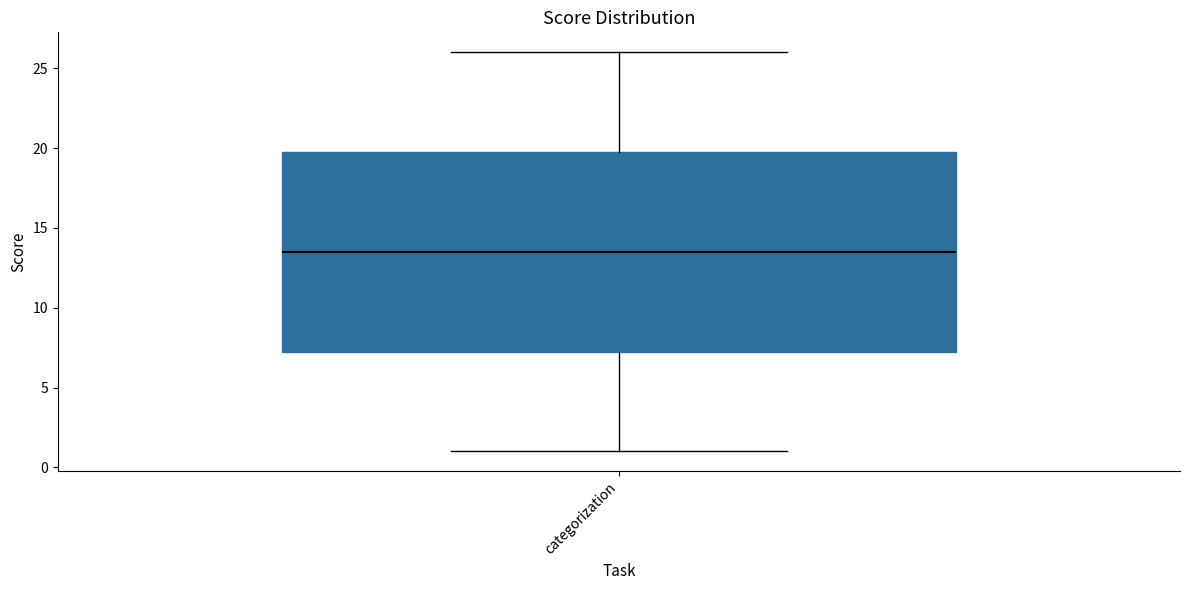

Transcribe this box plot: give where the median line is, the range the box spans, and where the two whiskers end, as read against the y-axis. The values are not printed on the chart, so give them approximately, as read against the axis.

median 13.5, box 7.5 to 20.0, whiskers 1.0 to 26.0